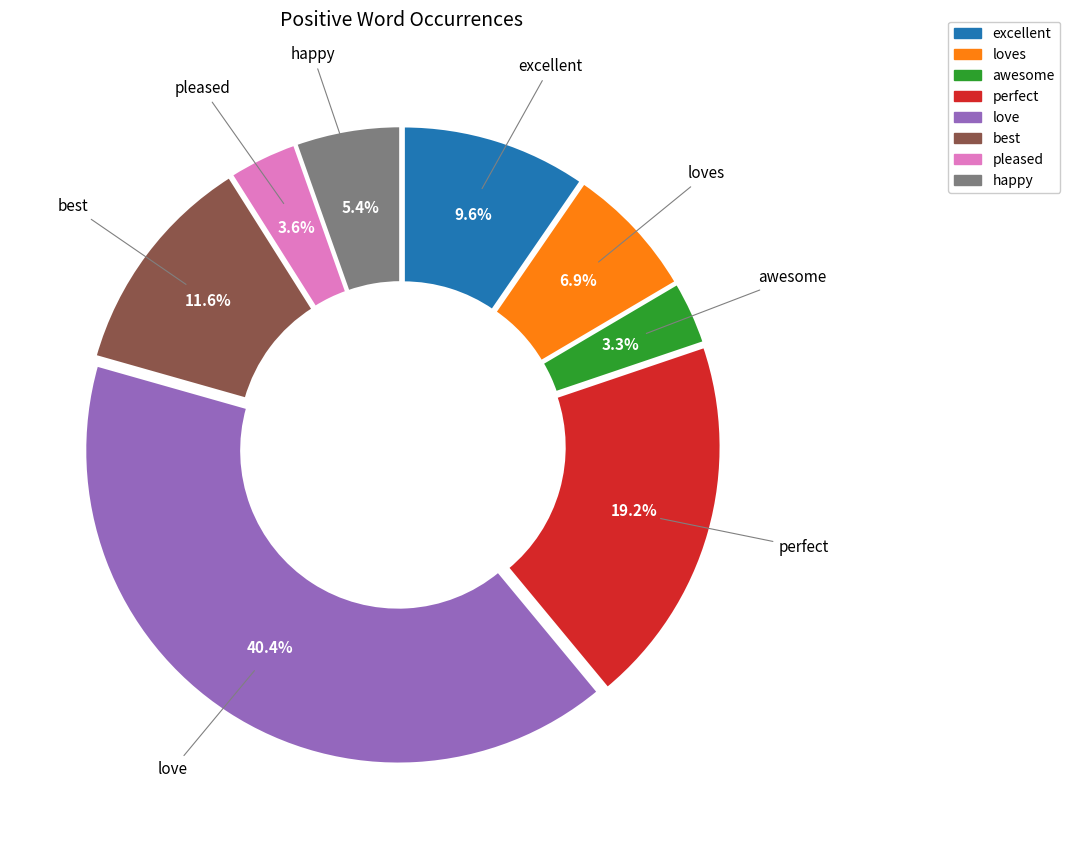

Is there any slice that represents more than half of the pie?

No